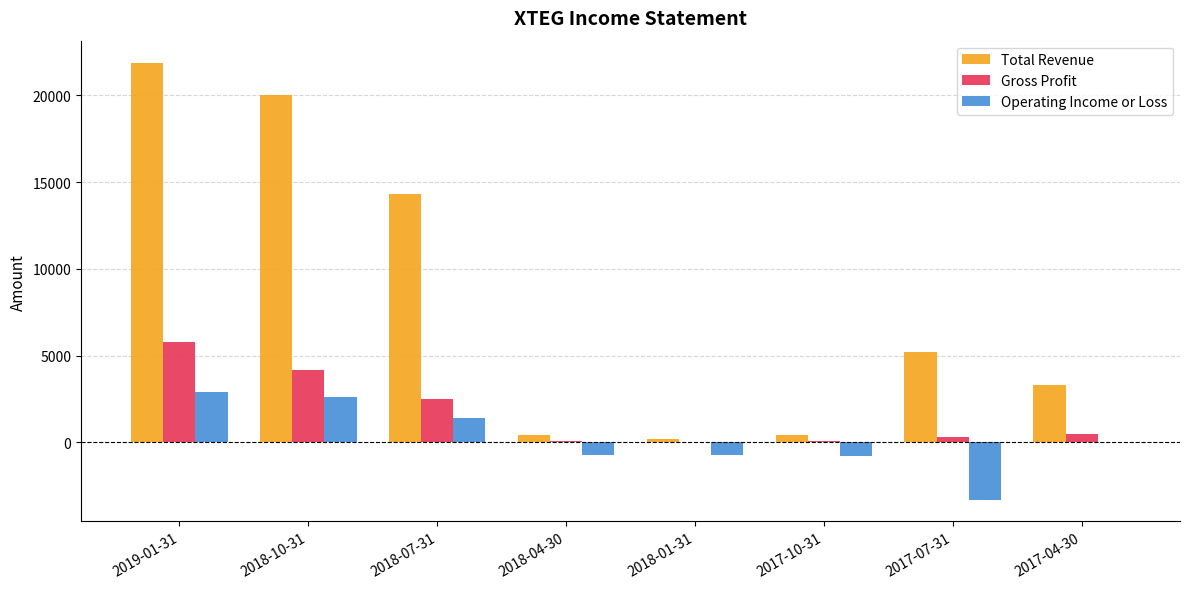

Which series has the largest total across all categories?

Total Revenue